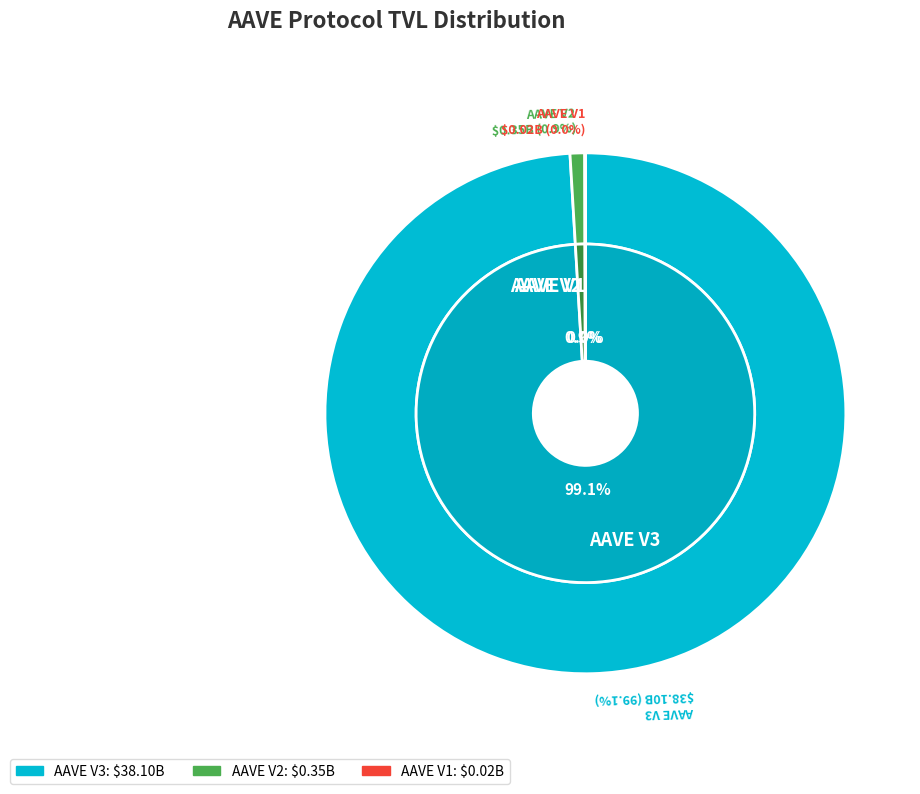

What is the total percentage of AAVE V3 and AAVE V1?

99.1%